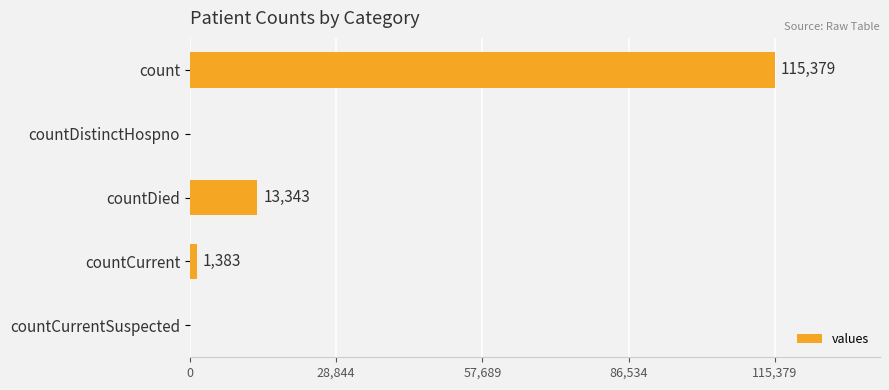

How many categories are shown in the chart?

5